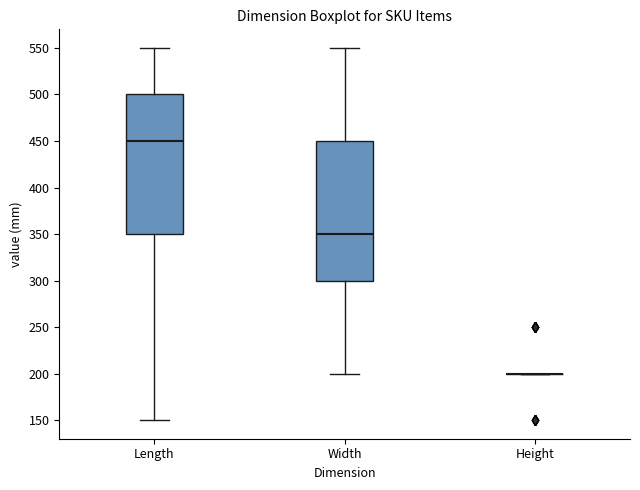

Where is the upper edge of the box for Length on the y-axis? The values are not printed on the chart, so give them approximately, as read against the axis.

500